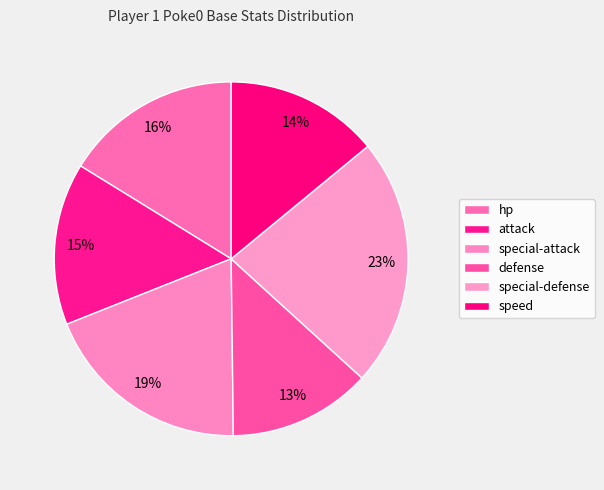

What is the change in value from attack to speed?

-4